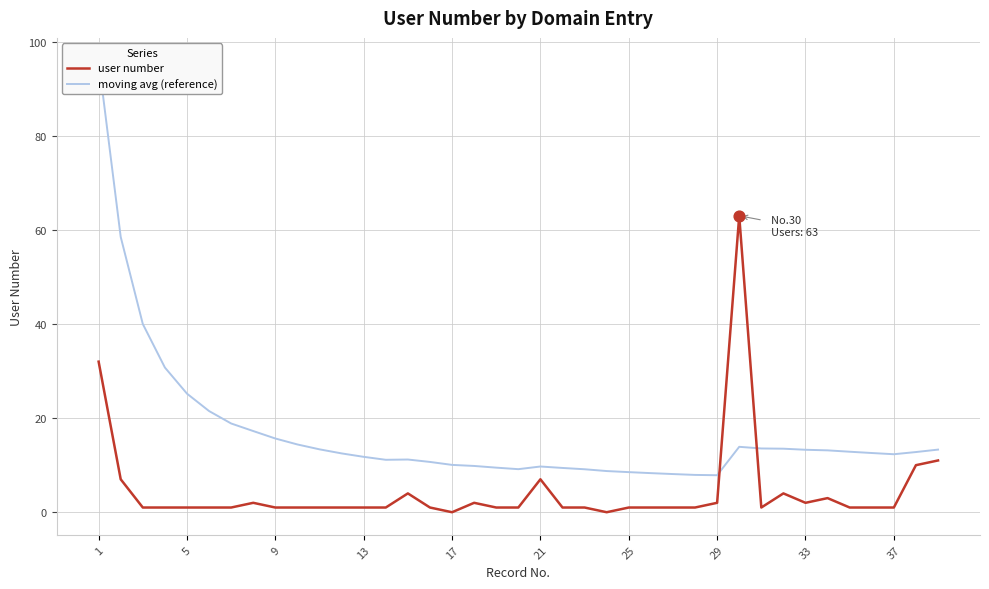

Which series contains the lowest Y value?

user number